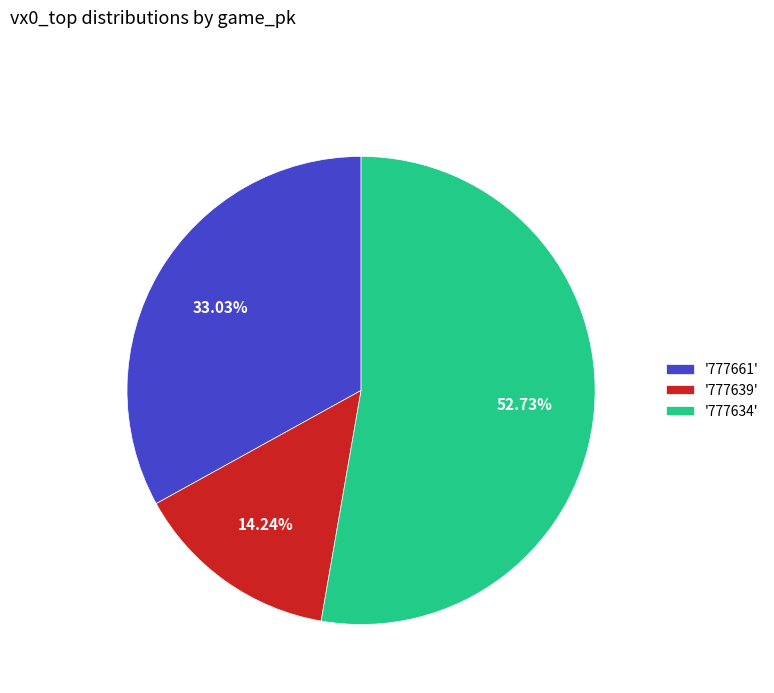

Is there any slice that represents more than half of the pie?

Yes